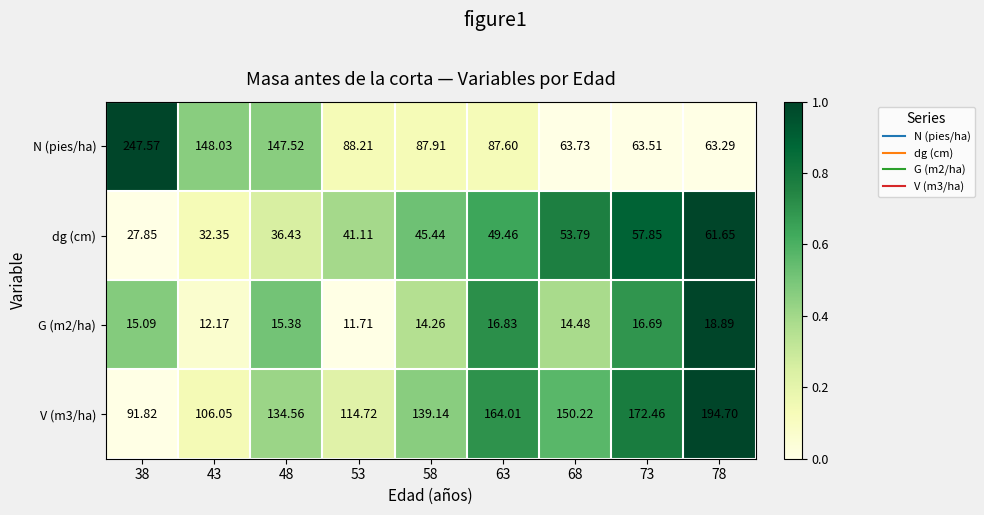

Is the value of N (pies/ha) at 58 greater than the value of dg (cm) at 48?

Yes